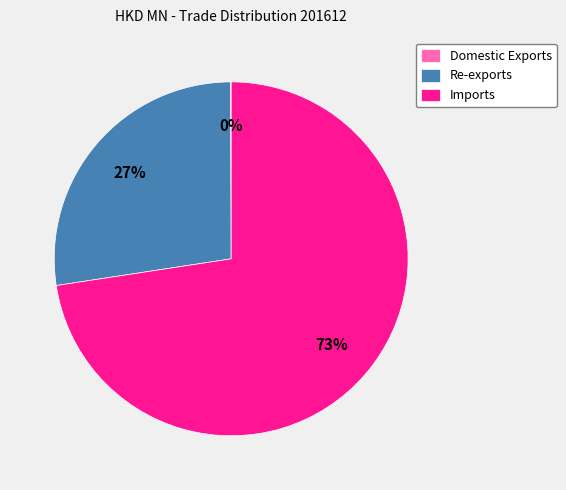

Is it true that Imports is 87% of the pie?

False